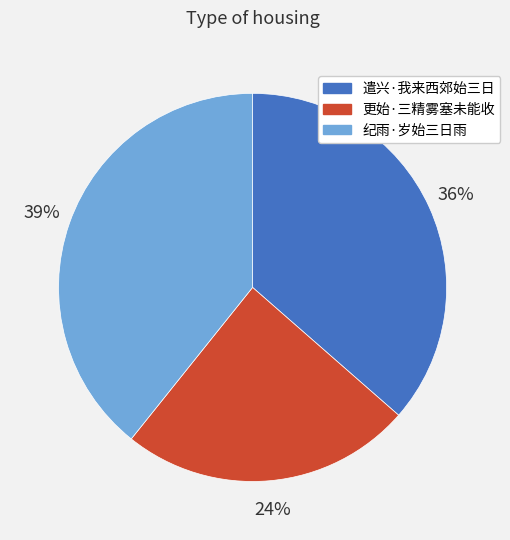

To the nearest percent, what is the difference between the largest and smallest slice percentages?

15%